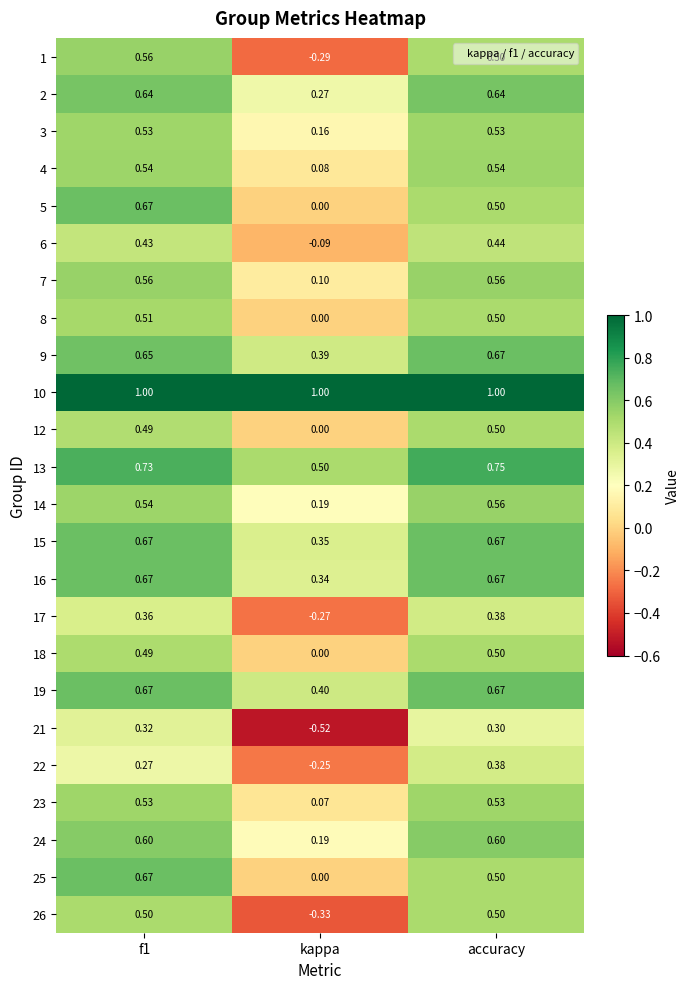

Where is 26 nearest to the value 0?

kappa